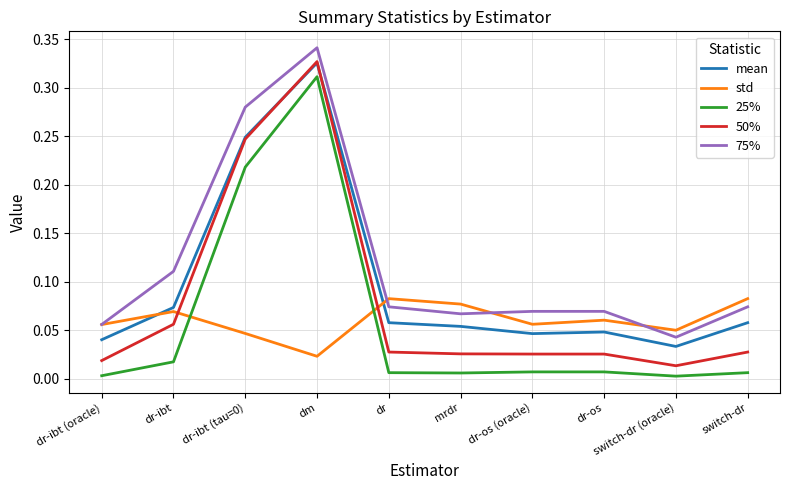

Is the value of mean at dm greater than the value of 50% at dr-ibt (tau=0)?

Yes